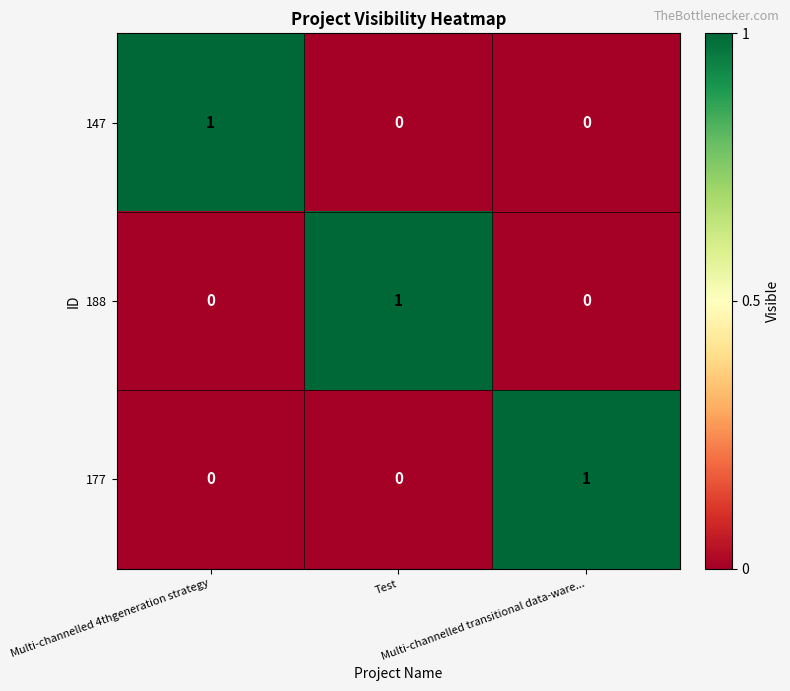

How many categories are shown in the chart?

3